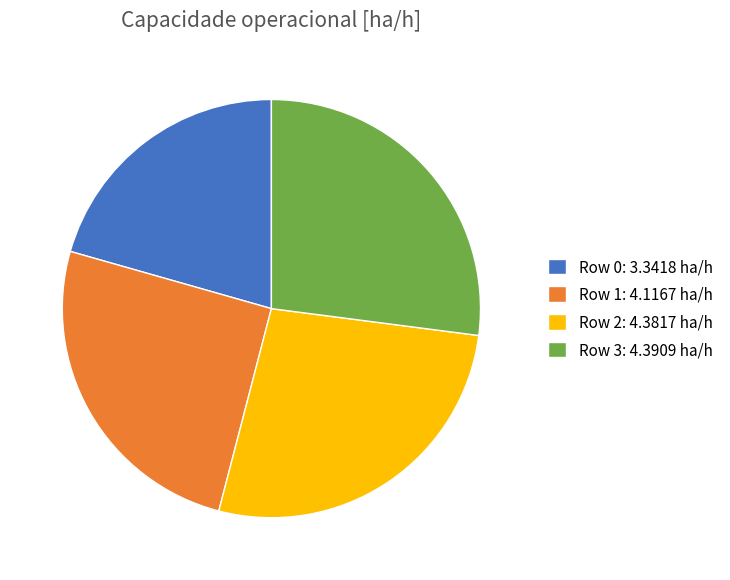

Does Row 2 represent more than half of the total?

No